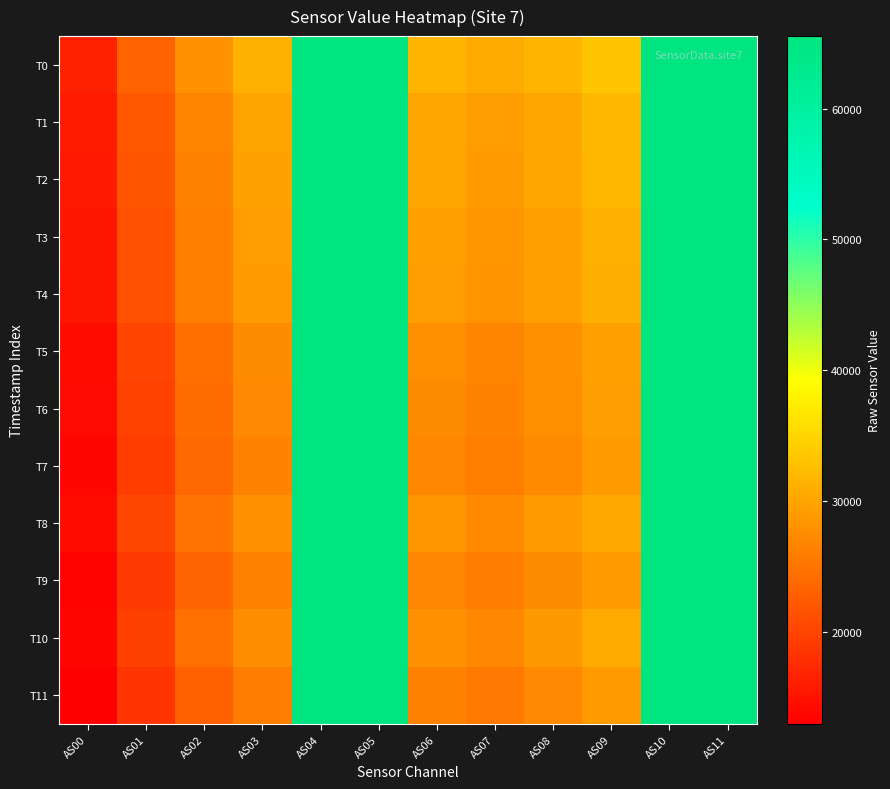

How many series are shown in this chart?

12